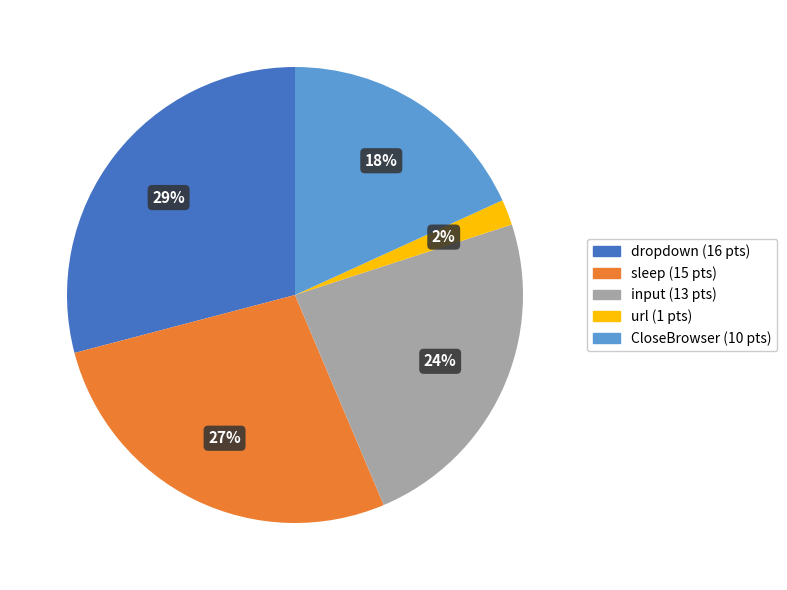

To the nearest percent, what is the average slice percentage?

20%